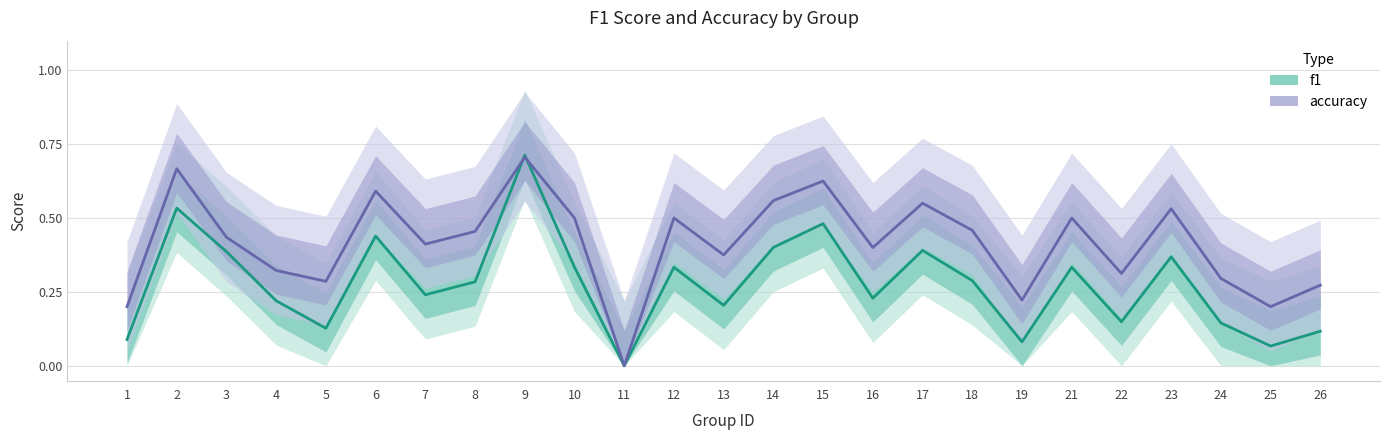

What is the spread (max minus min) of values at 5?

0.2